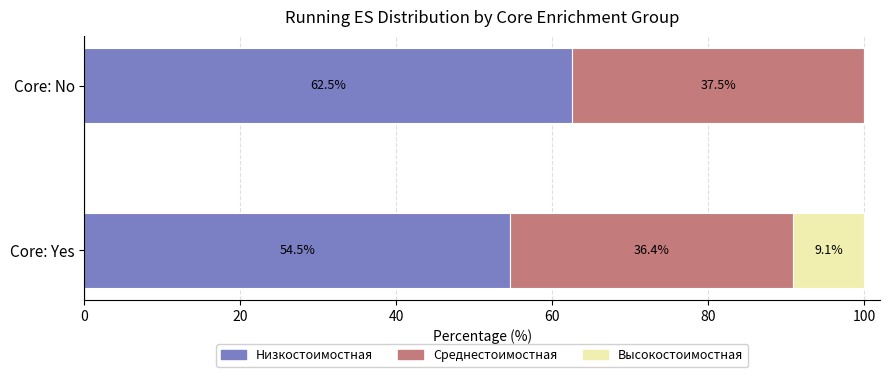

What is the total value across all series at Core: No?

100.0